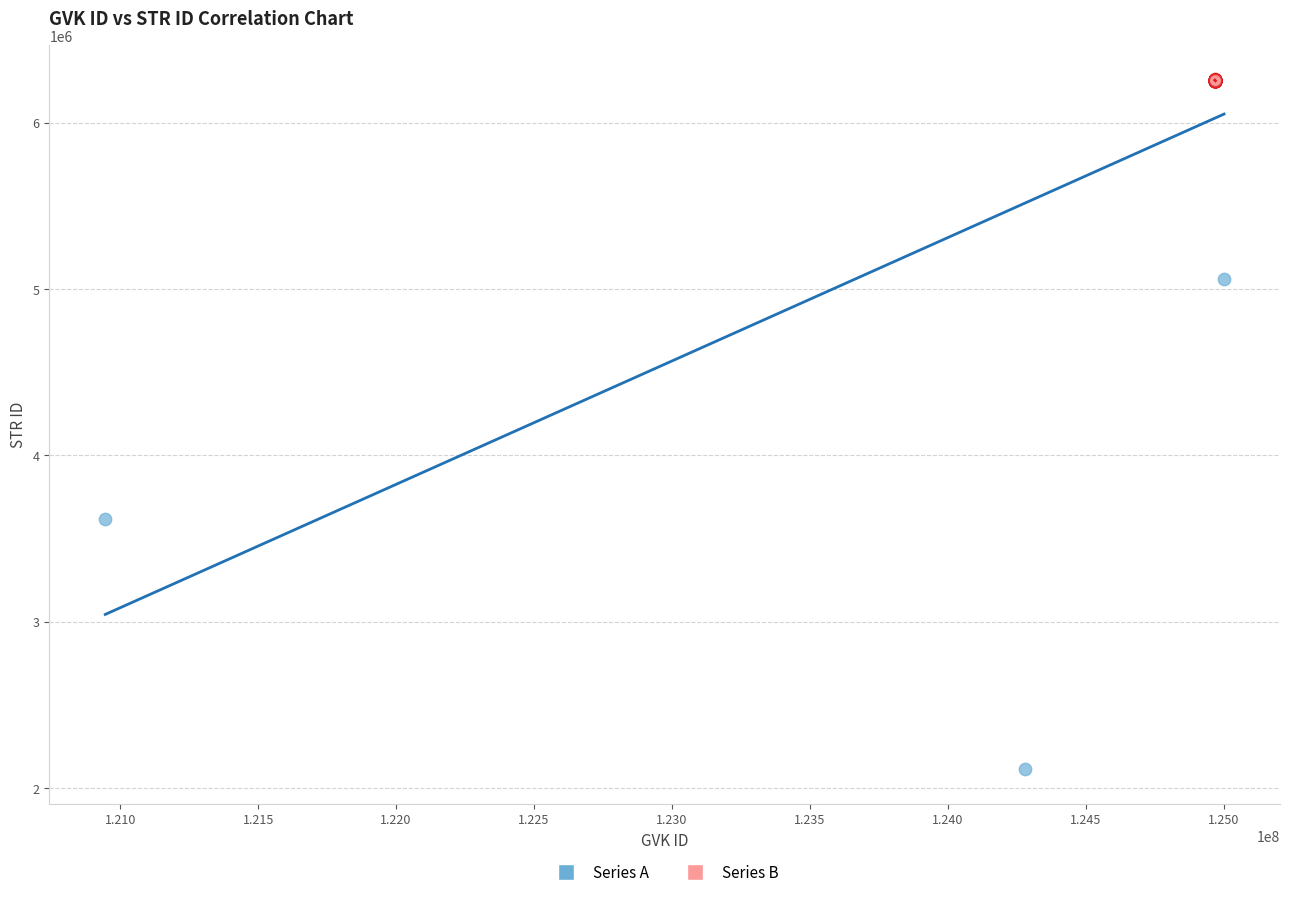

Which series has the largest Y range (max minus min)?

Series A